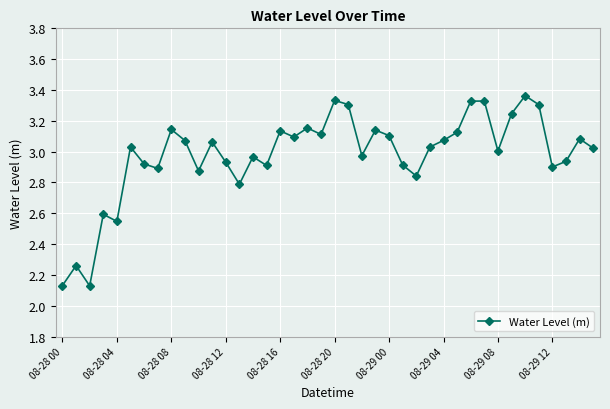

What is the difference between the maximum and minimum values?

1.2